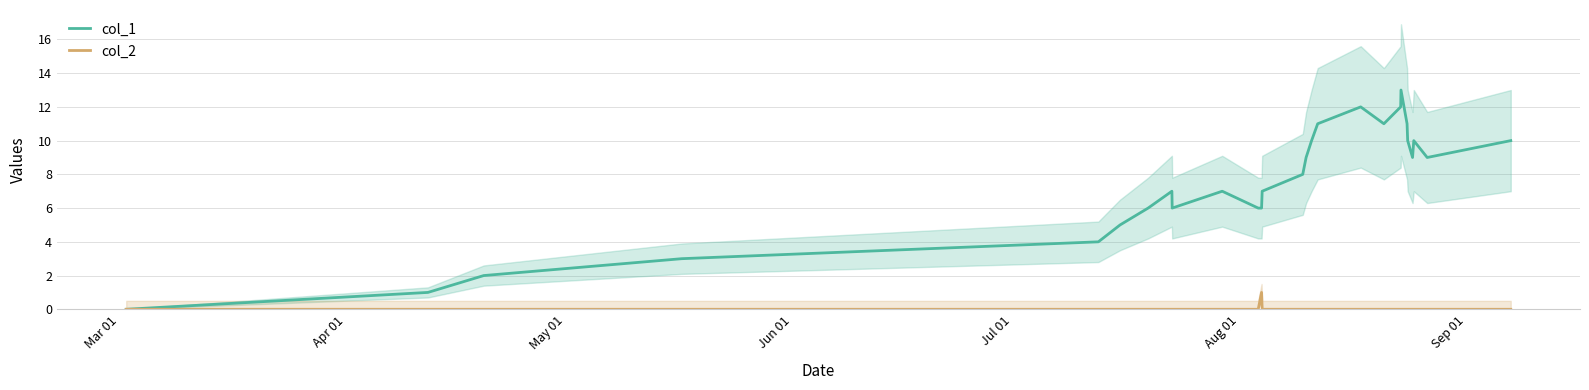

List the series in order of their overall mean, highest first.

col_1, col_2